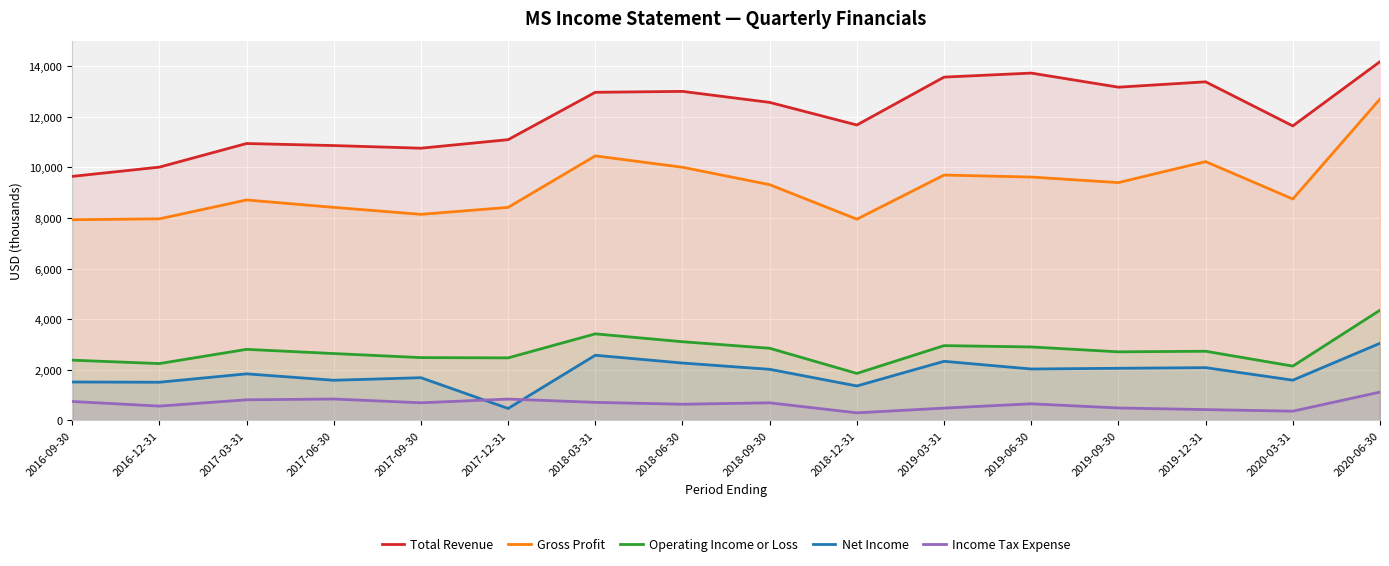

In Gross Profit, how many points are lower than both neighbors (excluding endpoints)?

4